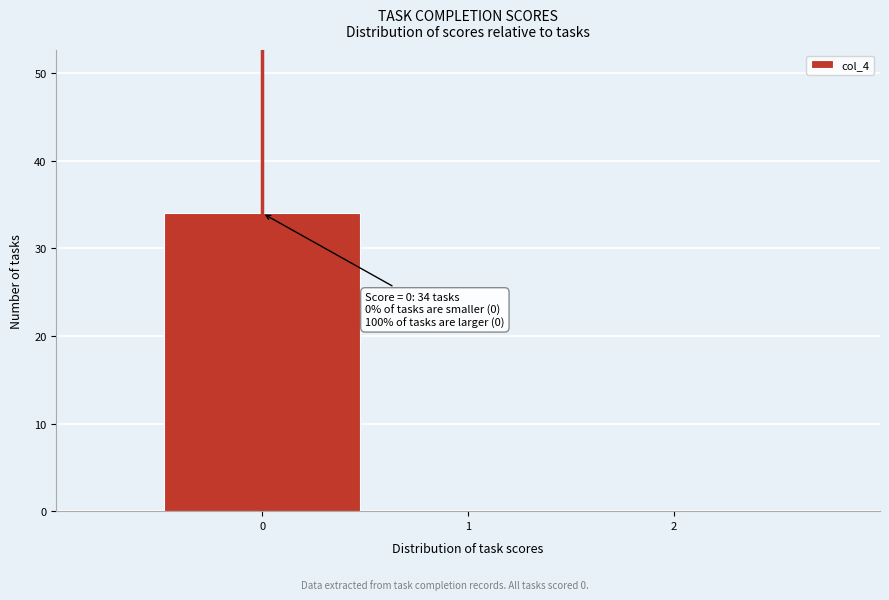

Which range on the x-axis has the tallest bar?

-0.5 to 0.5